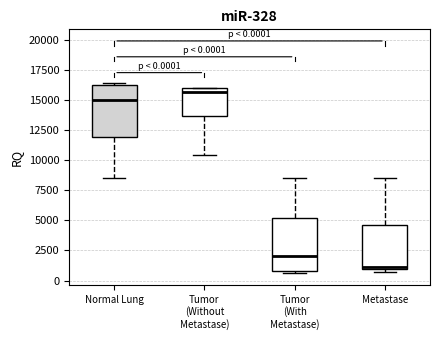

Which box's median line is the highest?

Tumor (Without Metastase)